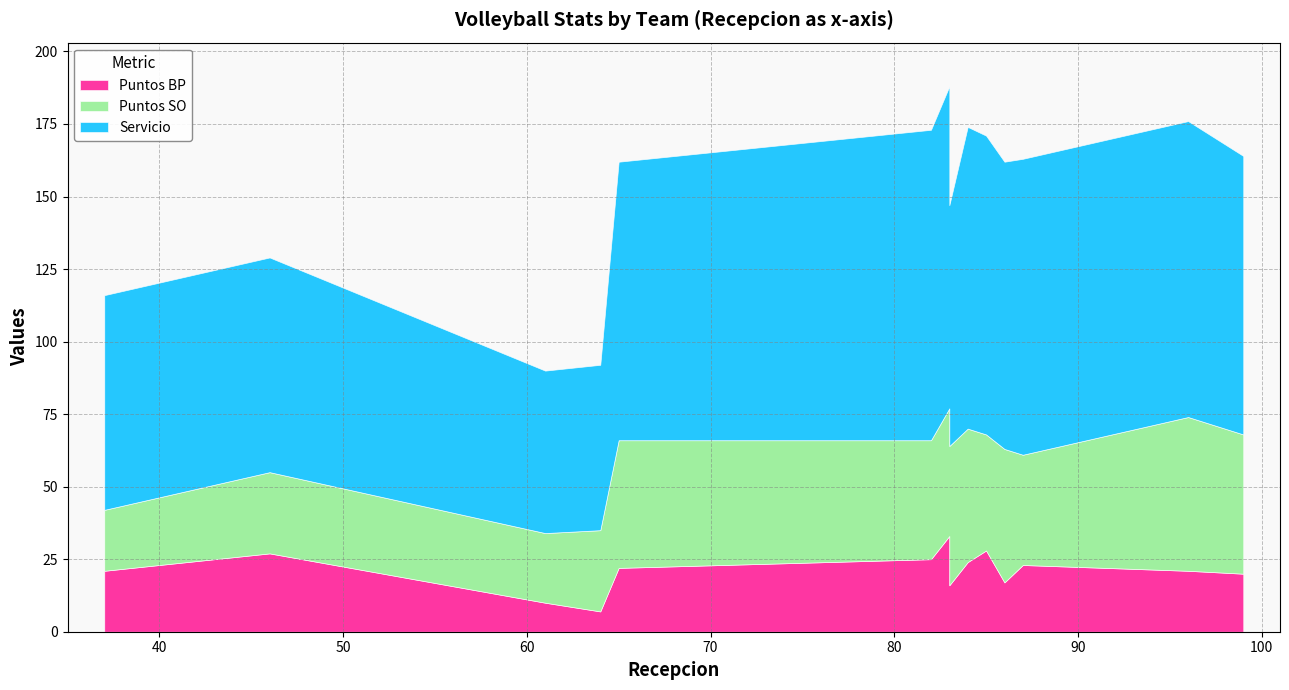

How many lines are shown in the chart?

3